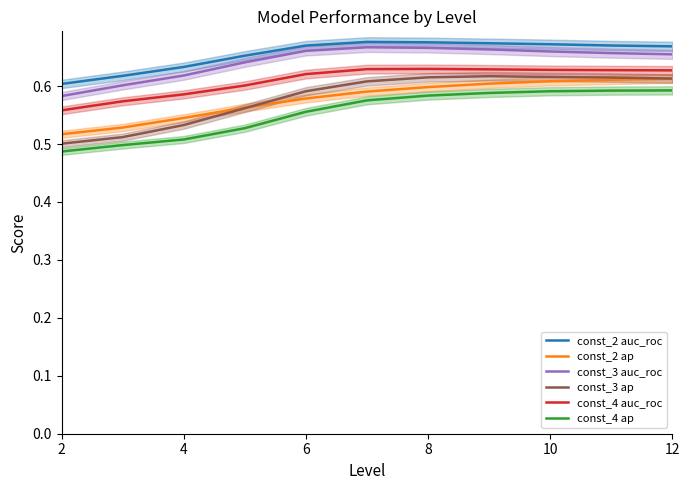

In const_2 auc_roc, how many points are higher than both neighbors (excluding endpoints)?

1